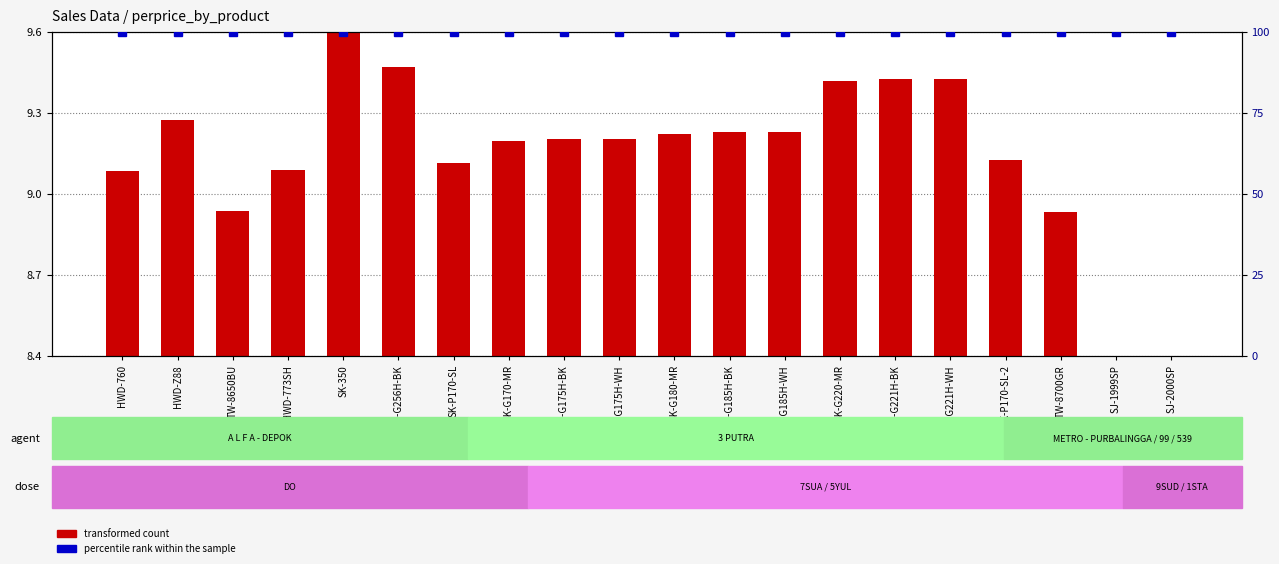

What position from the right is HWD-760?

20